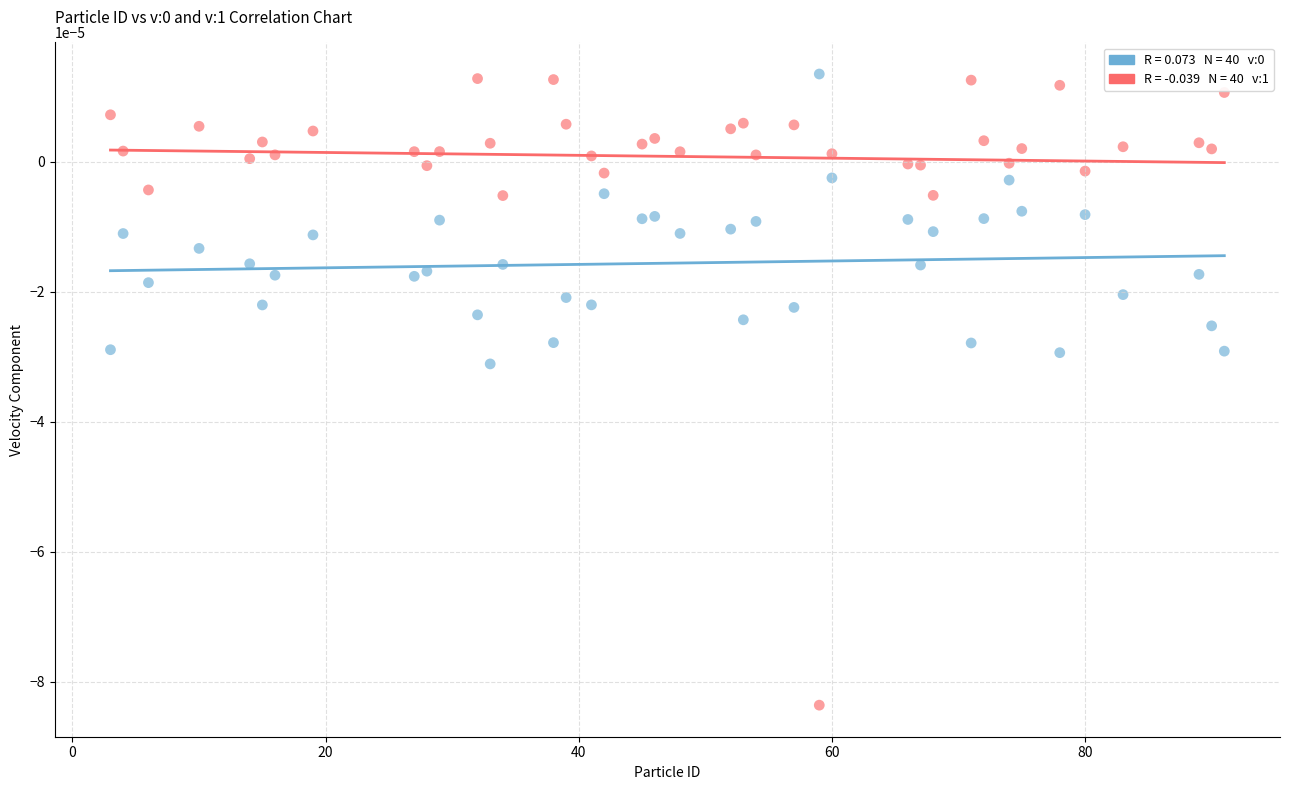

Across all data points, what is the range of X values (max minus min)?

88.0